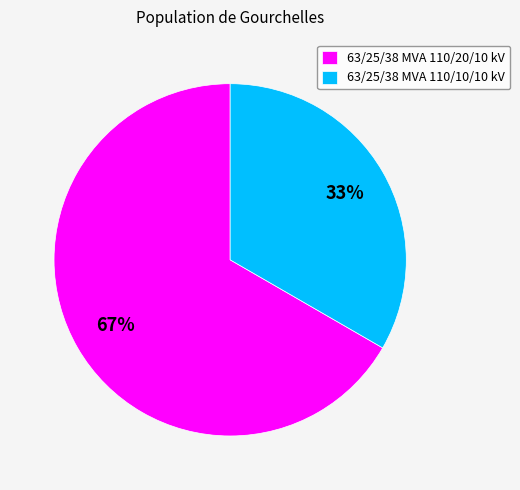

To the nearest percent, what is the average slice percentage?

50%